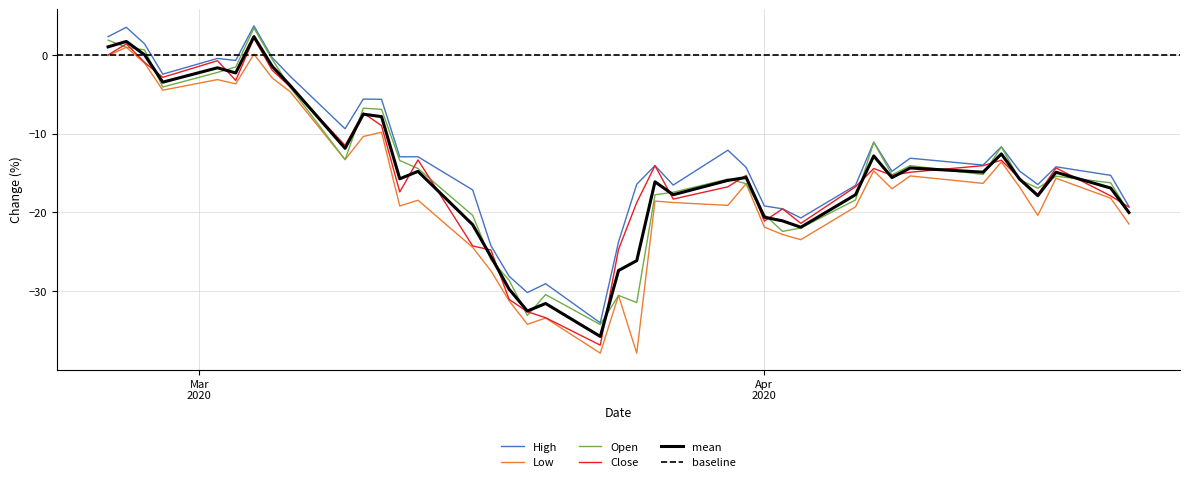

Which series has the widest spread of values?

Close